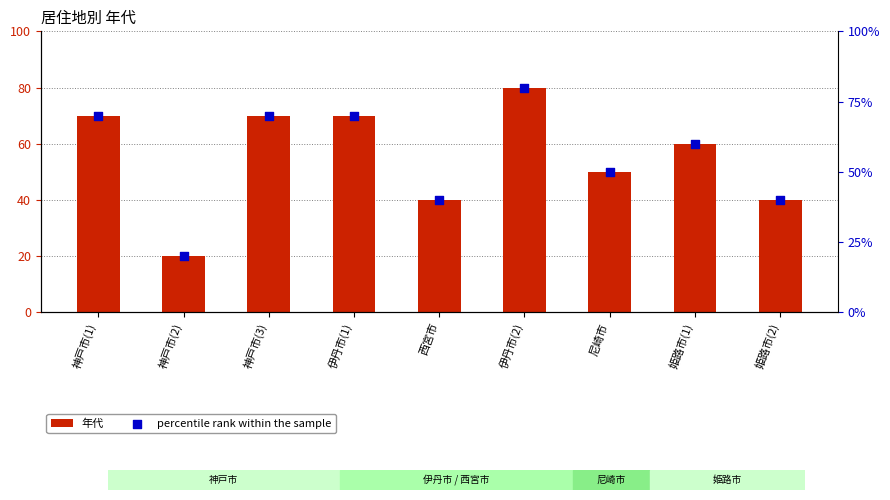

Which series reaches the maximum Y coordinate?

年代